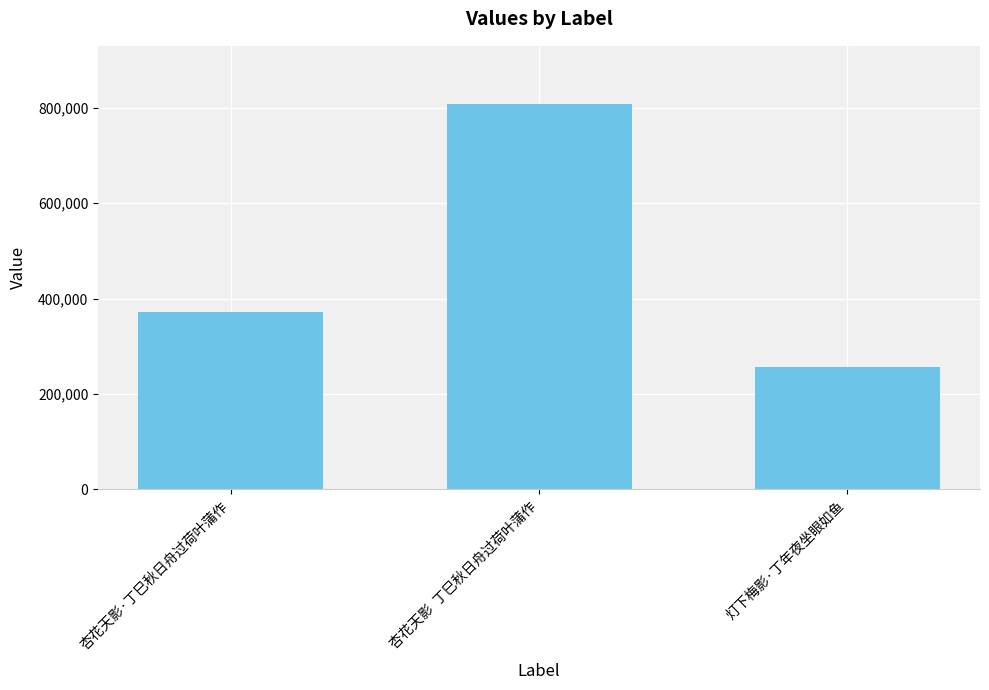

What is the value of the 3rd bar from the left?

256584